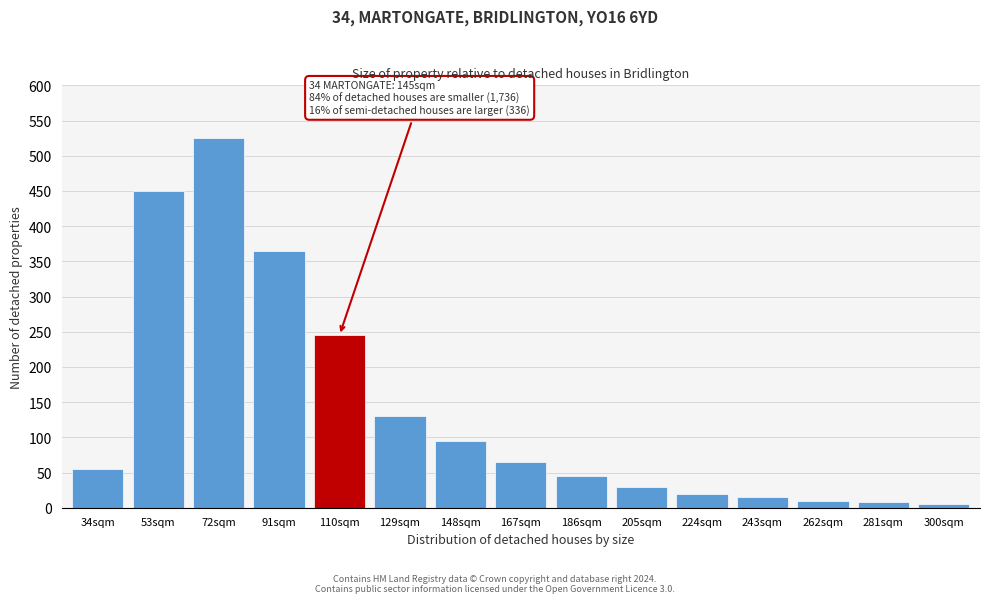

What is the change in value from 72sqm to 205sqm?

-495